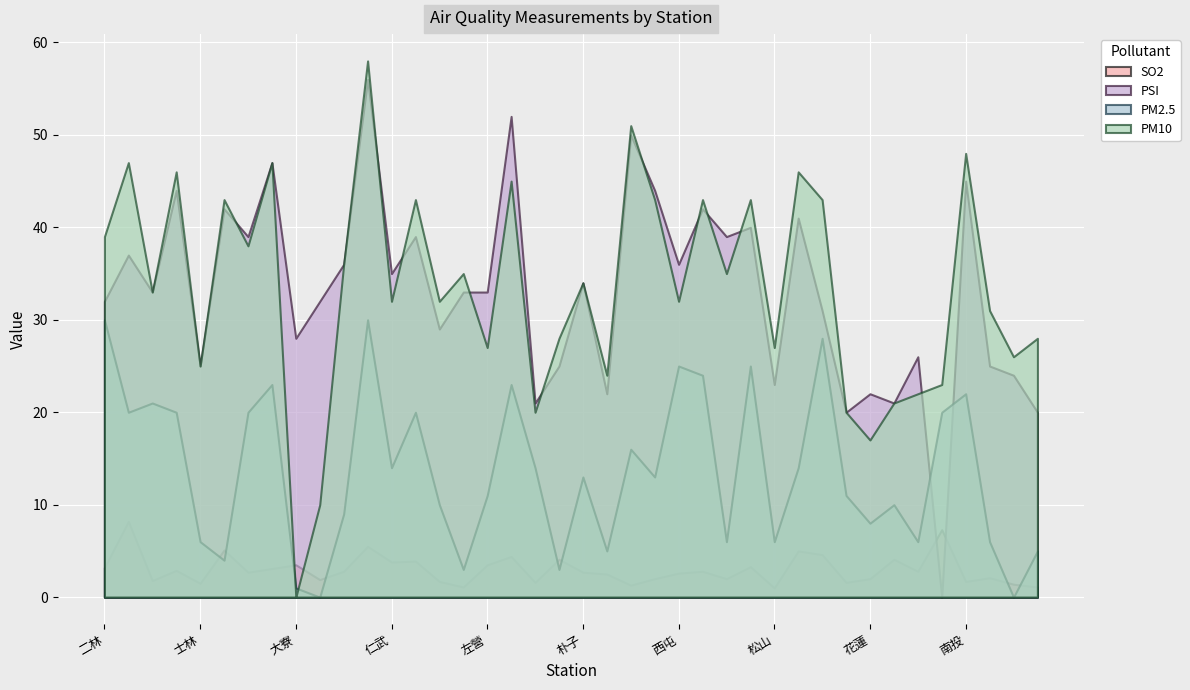

Which series has the largest total across all categories?

PM10